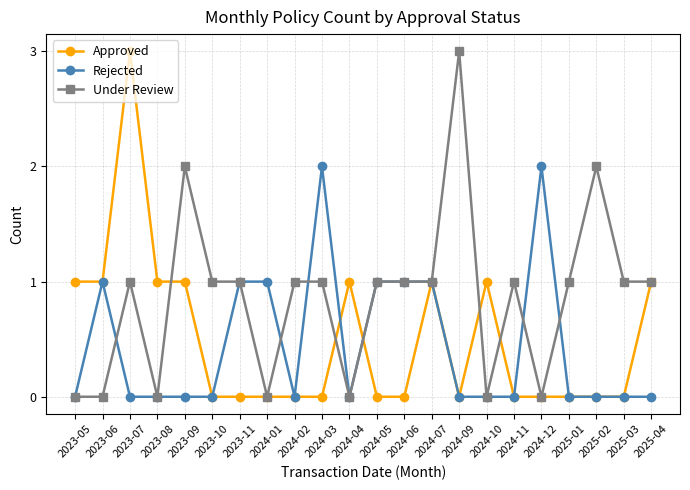

The Under Review series shows 2 at 2023-11. True or false?

False